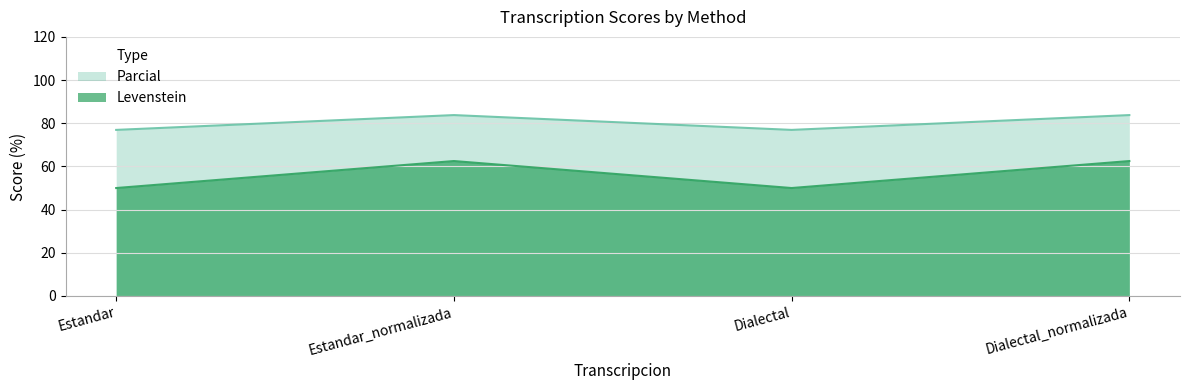

At which label does Levenstein reach its peak?

Estandar_normalizada